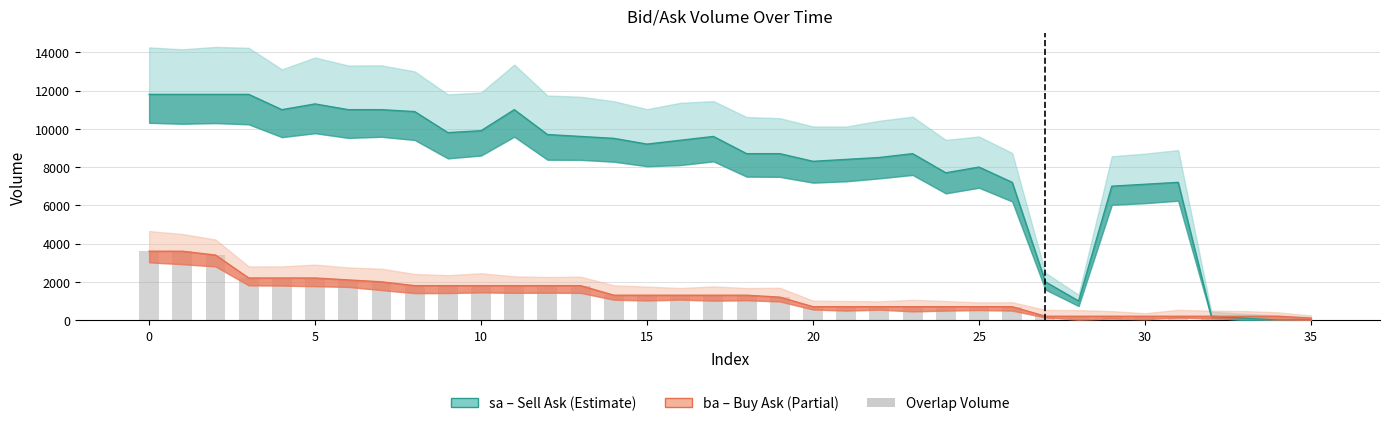

How many data points does each series have?

36